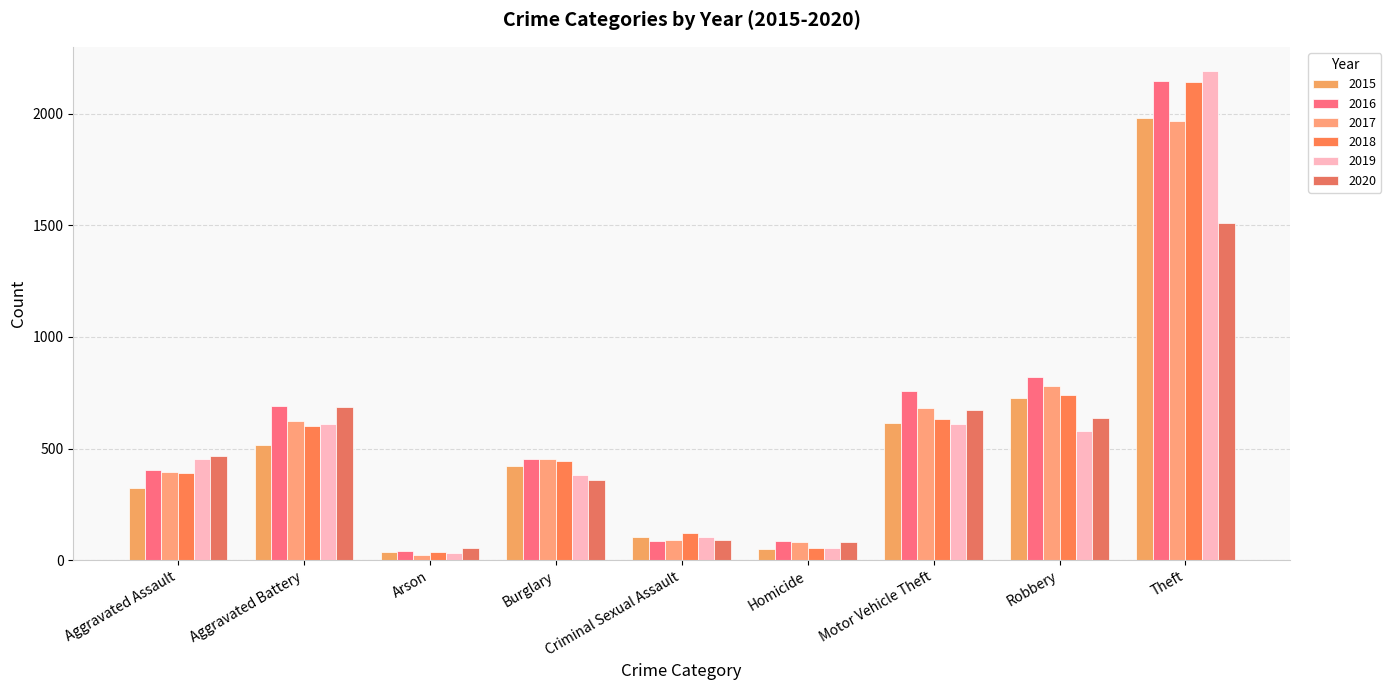

Rank the categories by 2020 value from highest to lowest.

Theft, Aggravated Battery, Motor Vehicle Theft, Robbery, Aggravated Assault, Burglary, Criminal Sexual Assault, Homicide, Arson